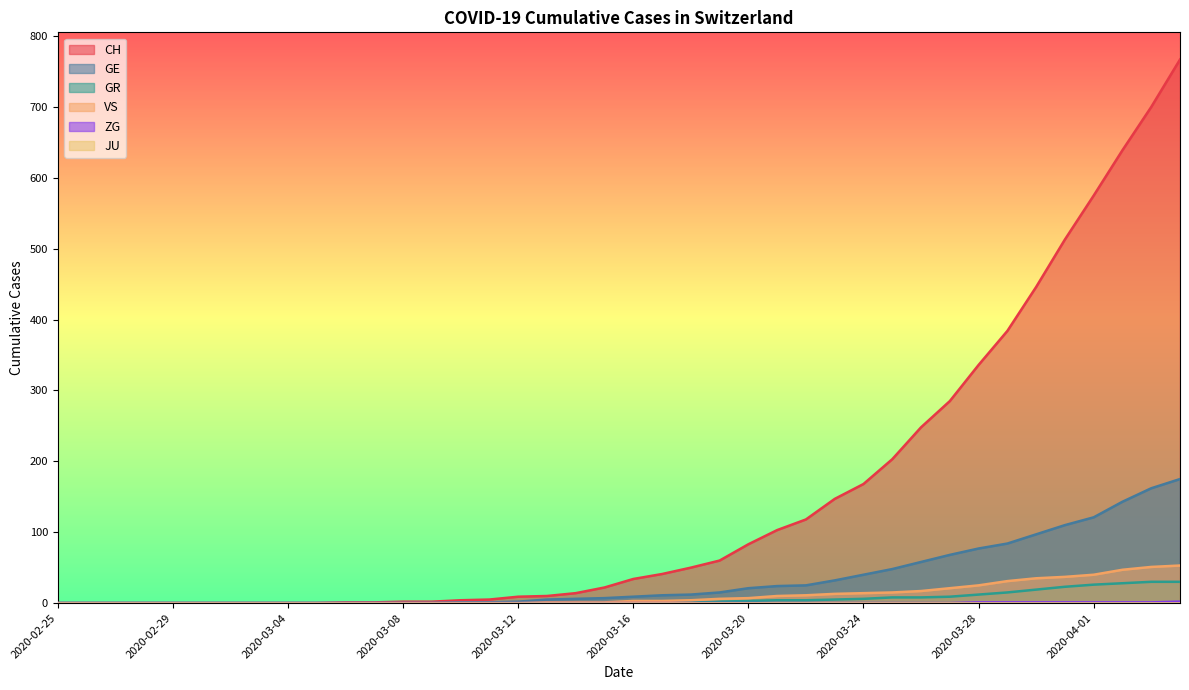

True or false: GR has a value of 1 at 2020-03-18.

True